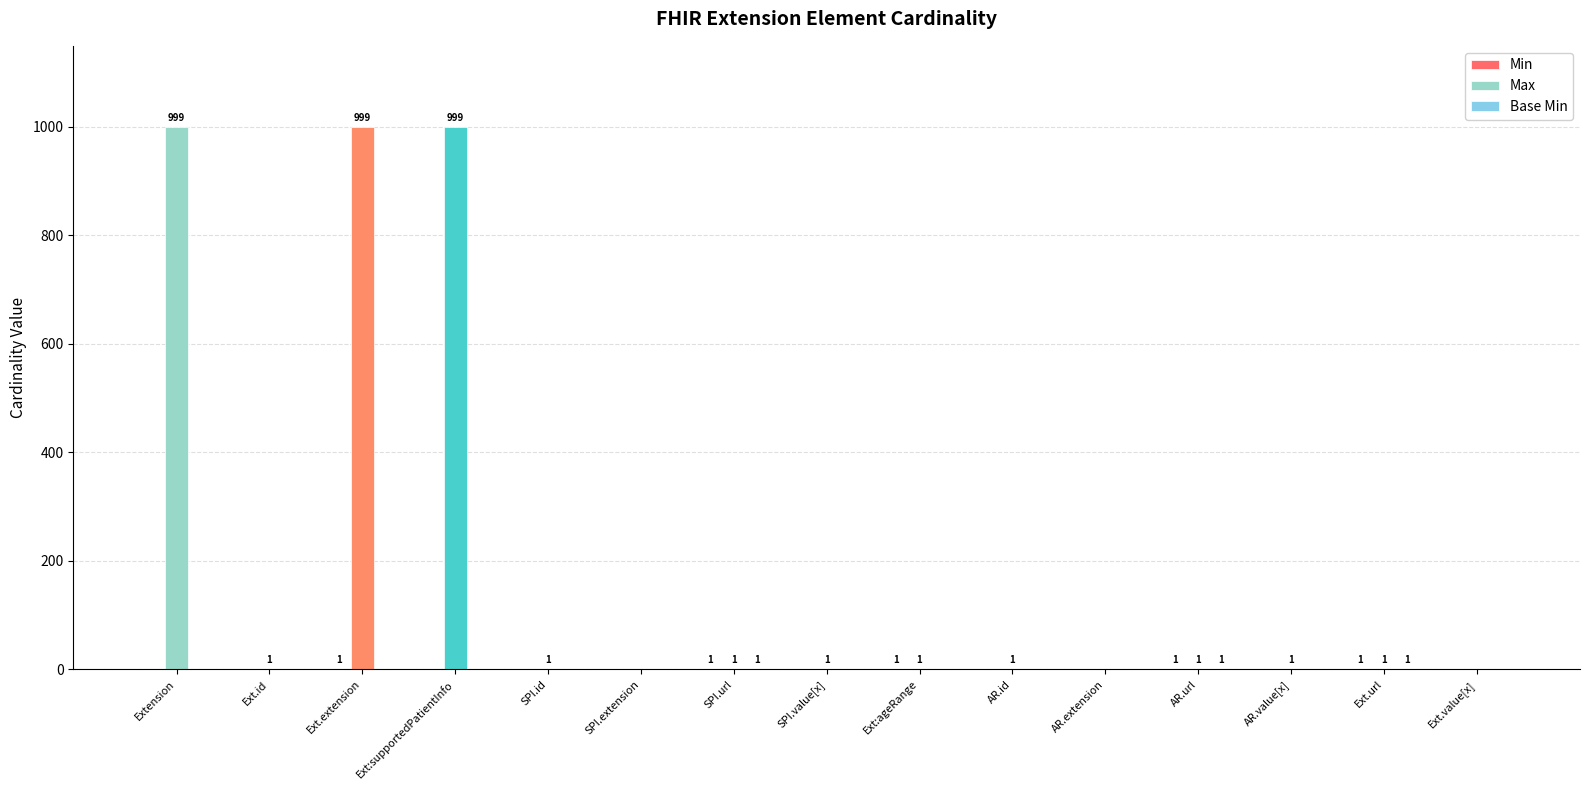

Are the bars grouped side by side (vs. stacked)?

Yes